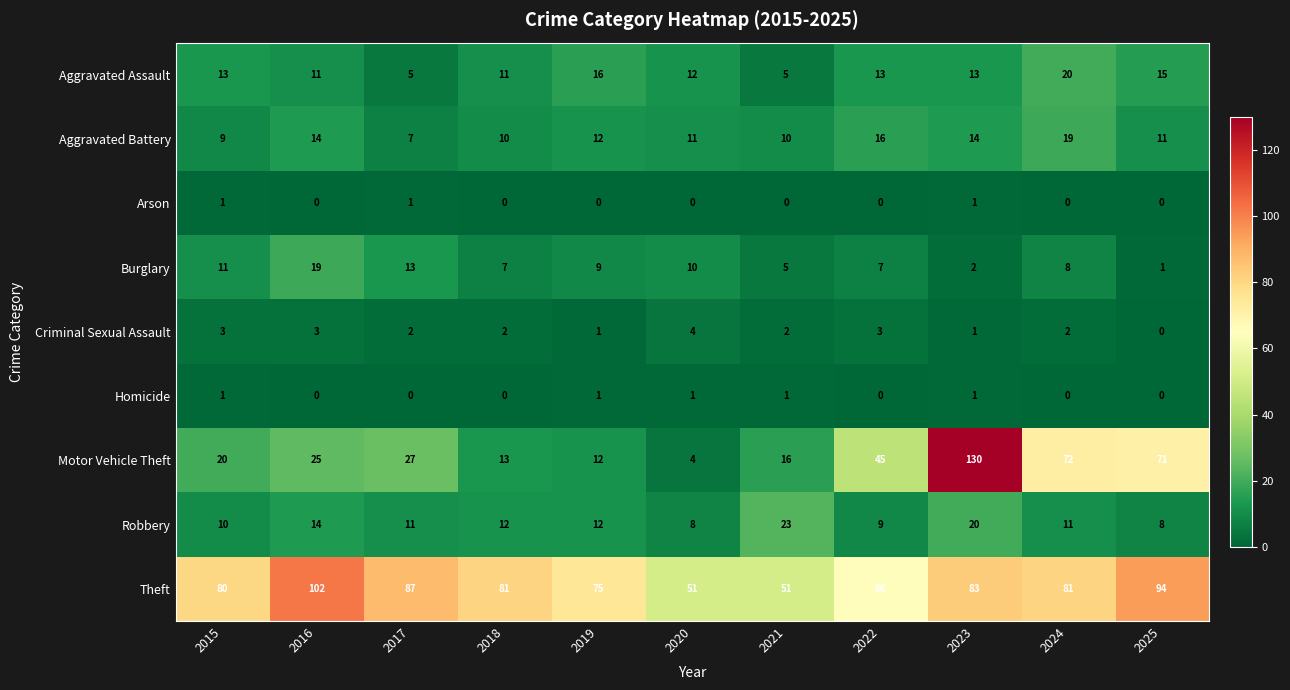

At which label is Aggravated Assault closest to 12?

2020